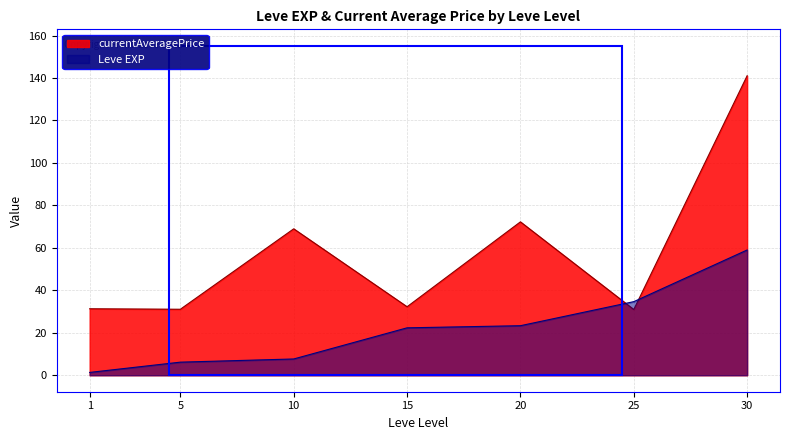

What is the difference between the values at 5 and 30?

52.8